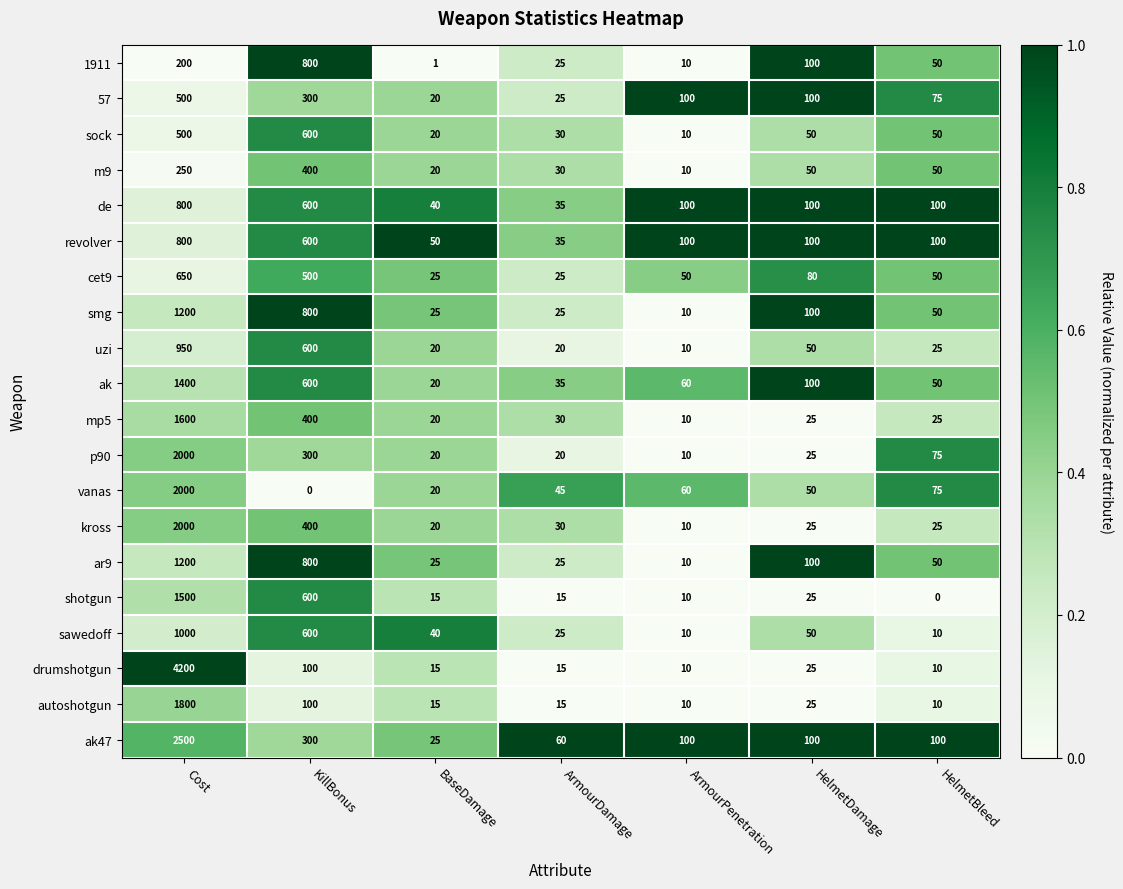

Read the drumshotgun value at Cost.

4200